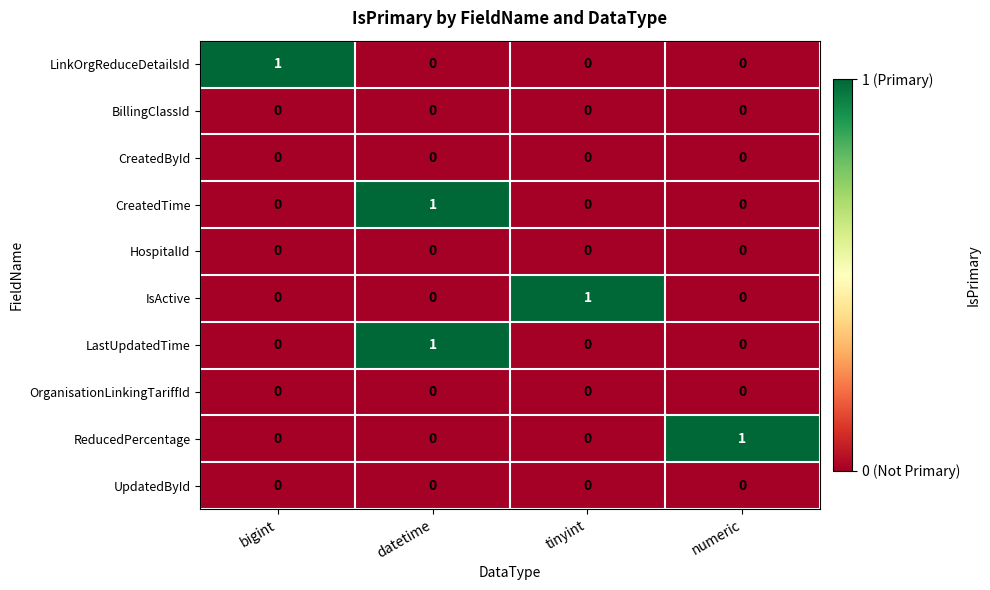

What is the spread (max minus min) of values at bigint?

1